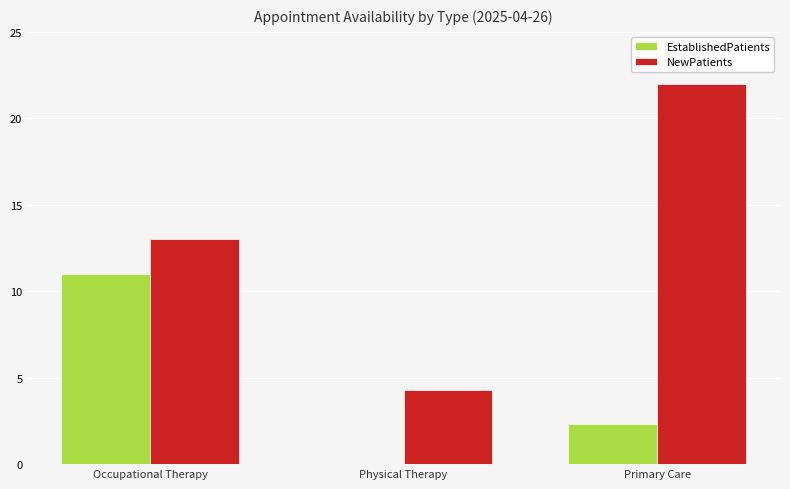

Is it true that EstablishedPatients equals 4.1 at Primary Care?

False